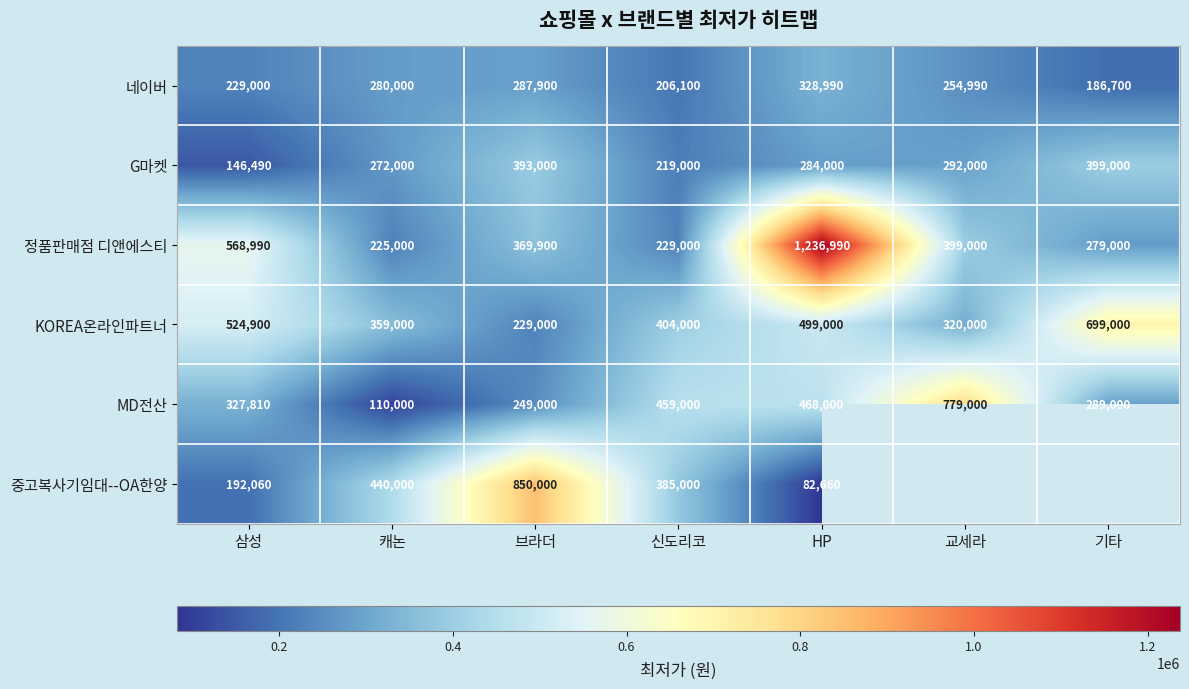

What is the difference between the maximum and minimum values in the 정품판매점 디앤에스티 series?

1011990